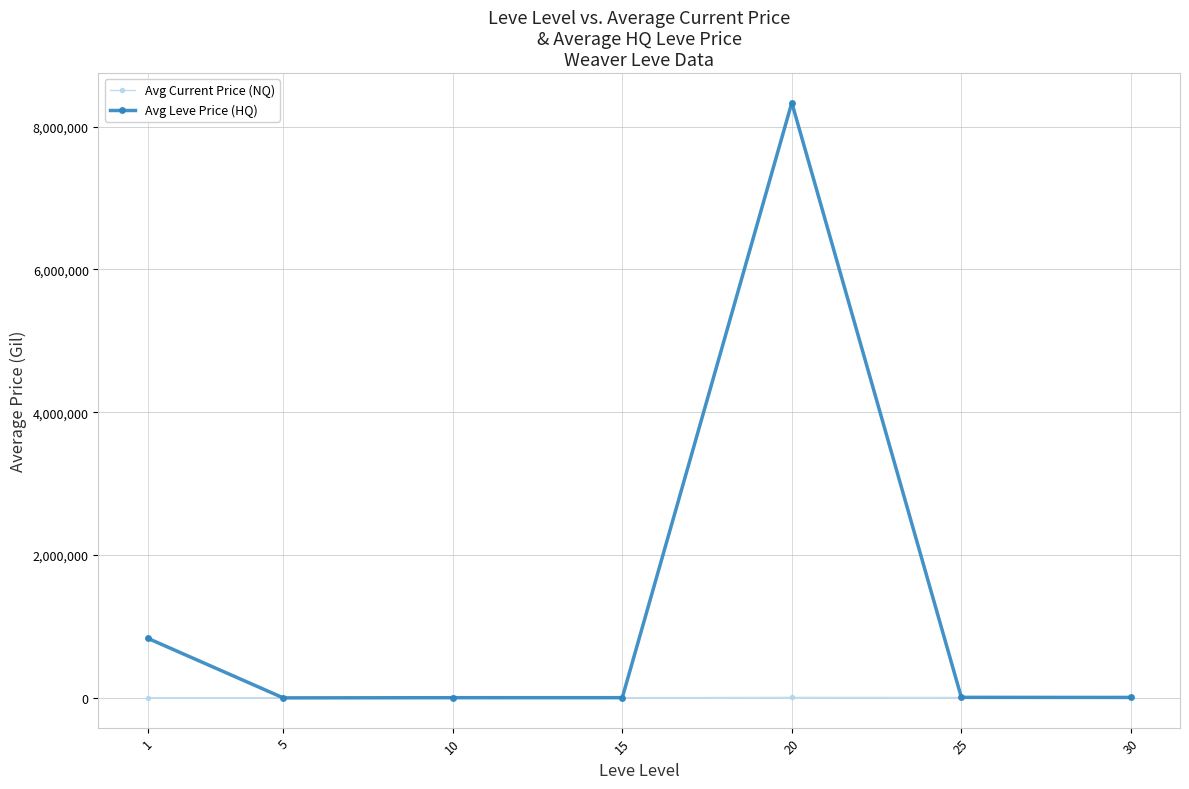

Which series has the largest range (max minus min)?

Avg Leve Price (HQ)